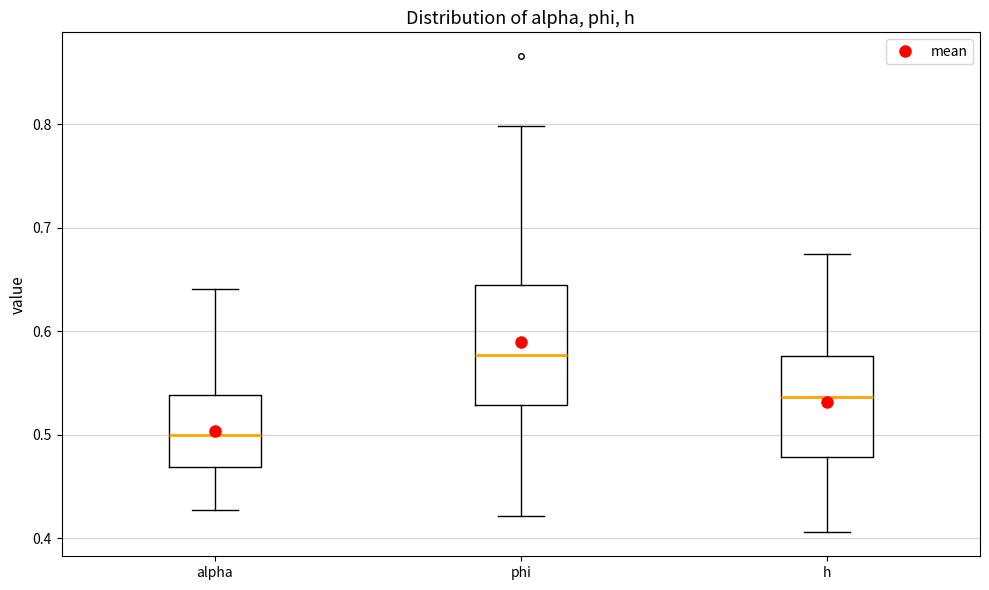

Comparing the boxes themselves (not the whiskers), which one is the tallest?

phi